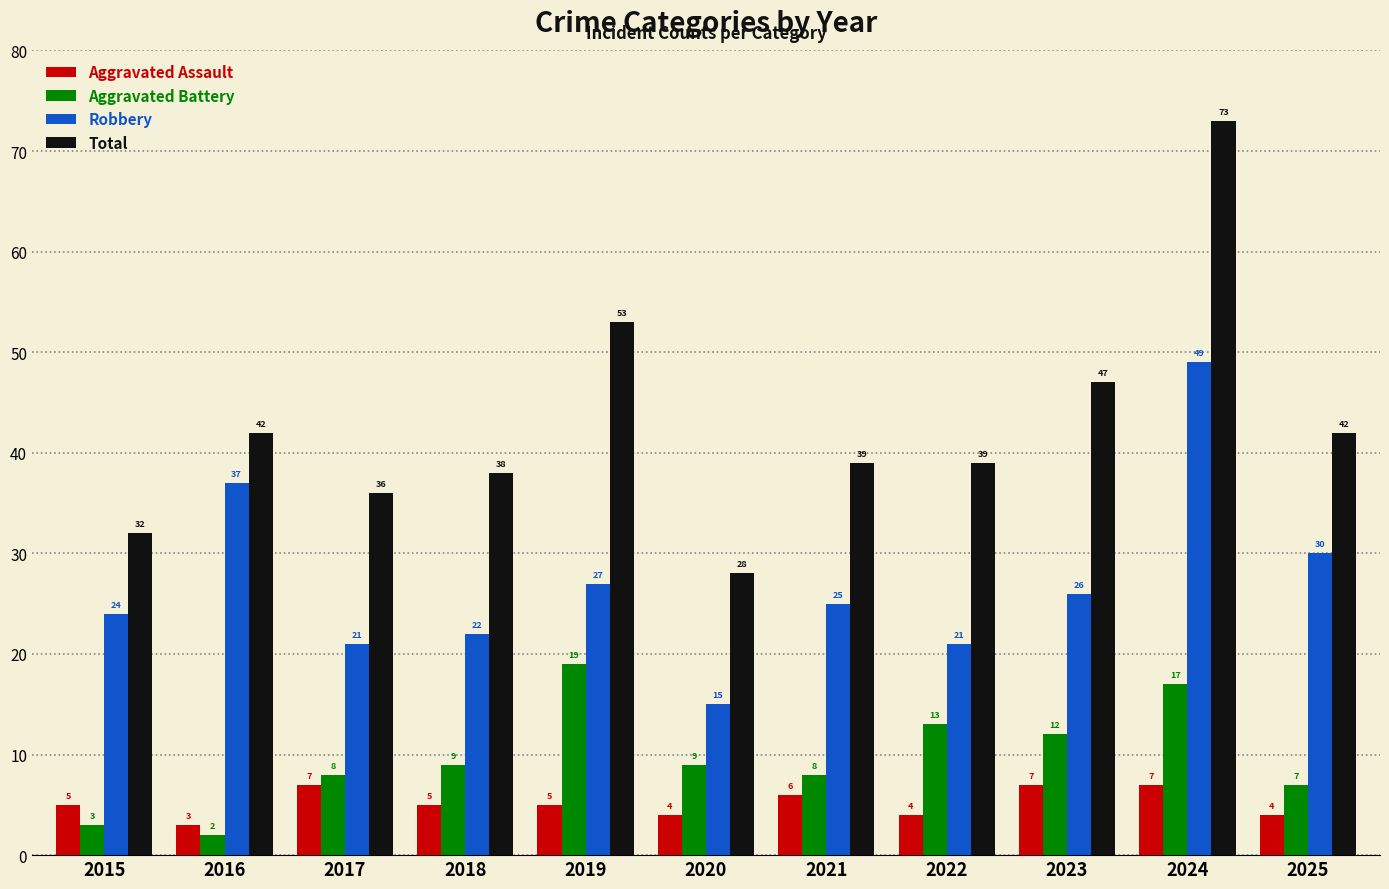

What is the total value across all series at 2025?

83